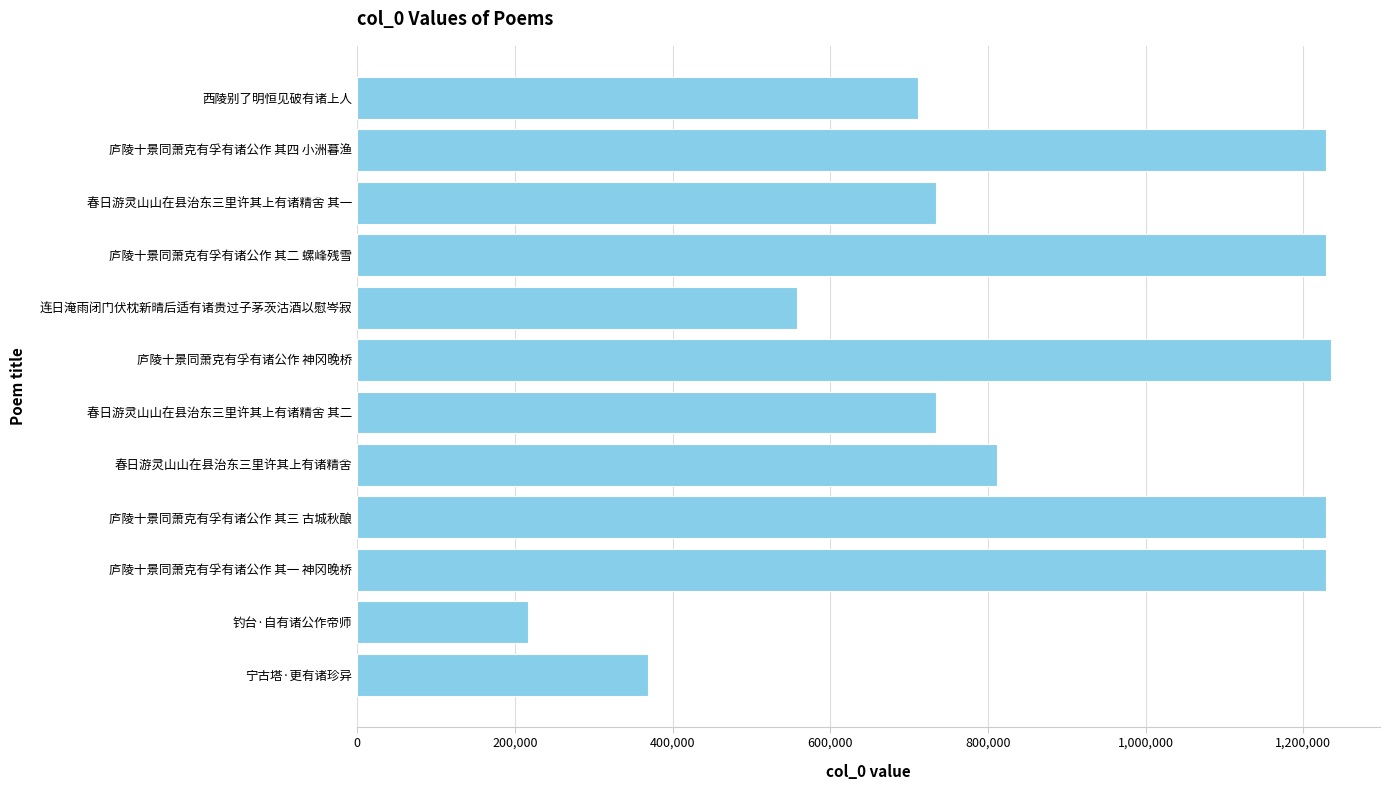

What is the maximum value shown in the chart?

1235445